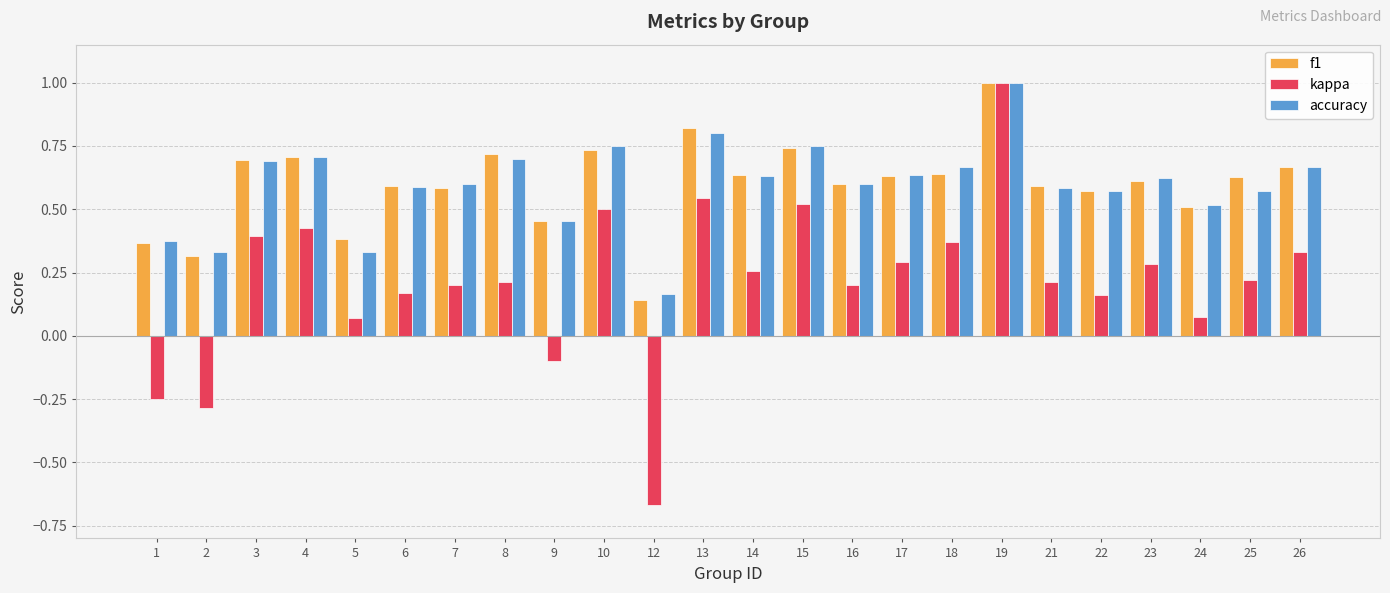

At which label does kappa reach its minimum?

12